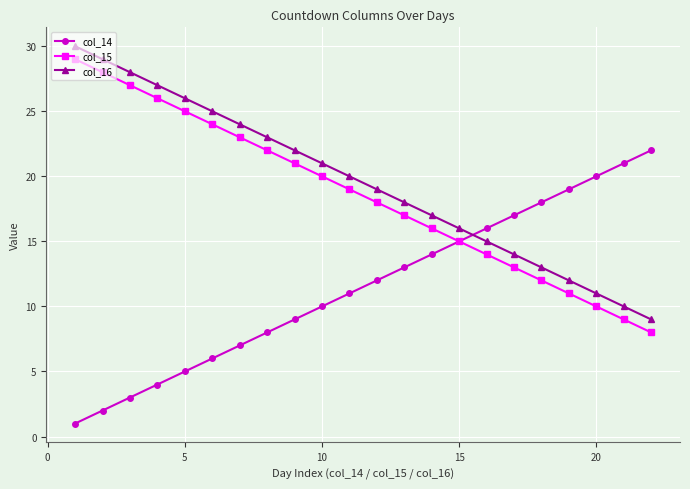

True or false: col_16 has more than 1 interior local peaks.

False